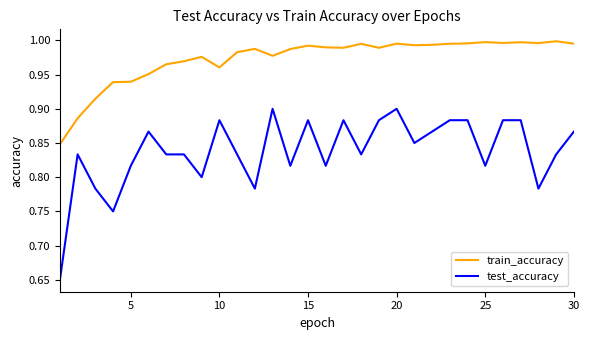

How many distinct data groups are displayed?

2